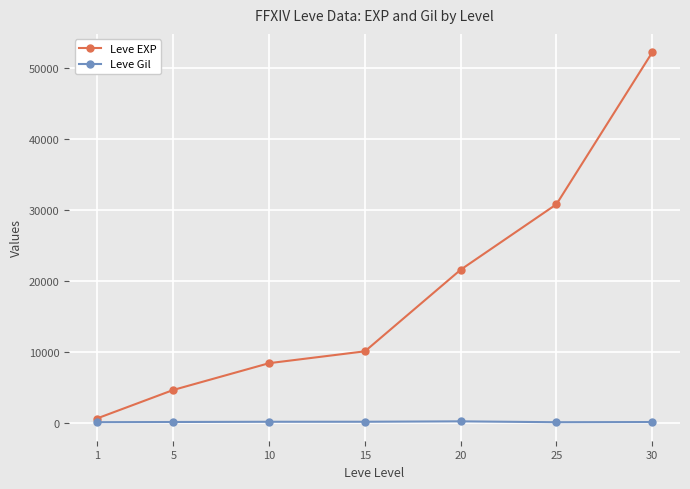

Does the chart display data point markers on the line(s)?

Yes